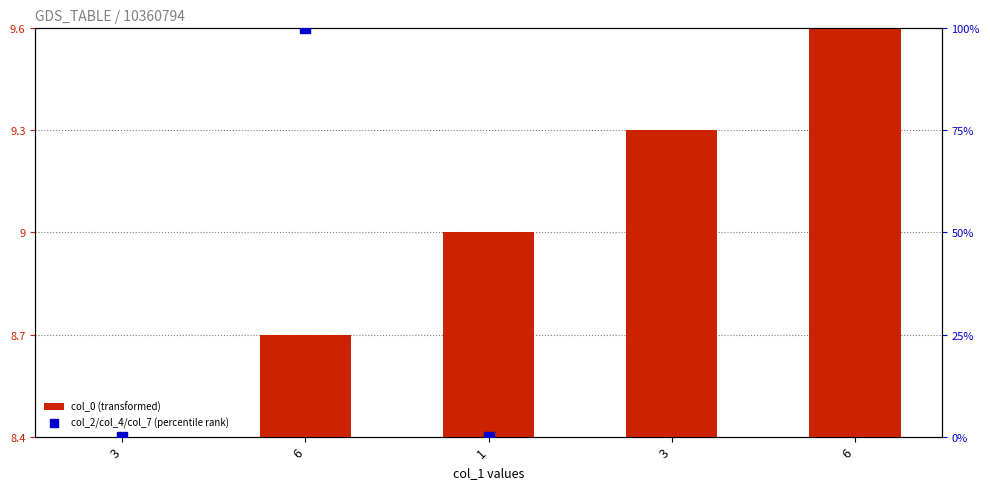

At which category is the sum across all series the highest?

6